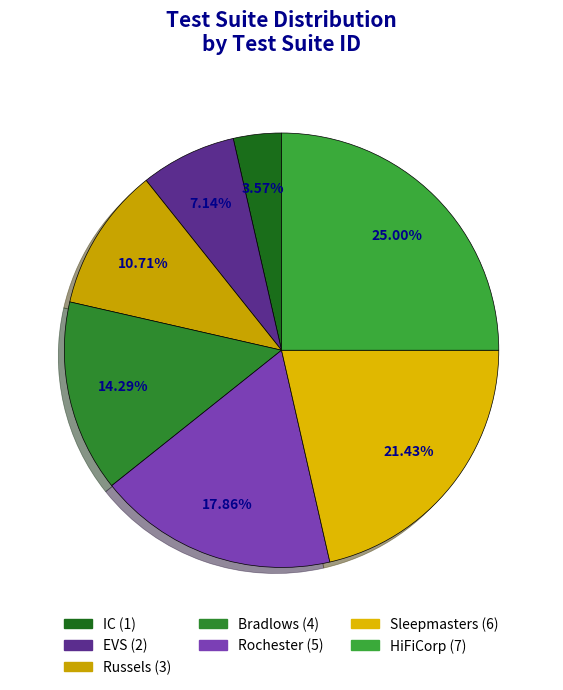

True or false: Bradlows accounts for 14% of the total.

True